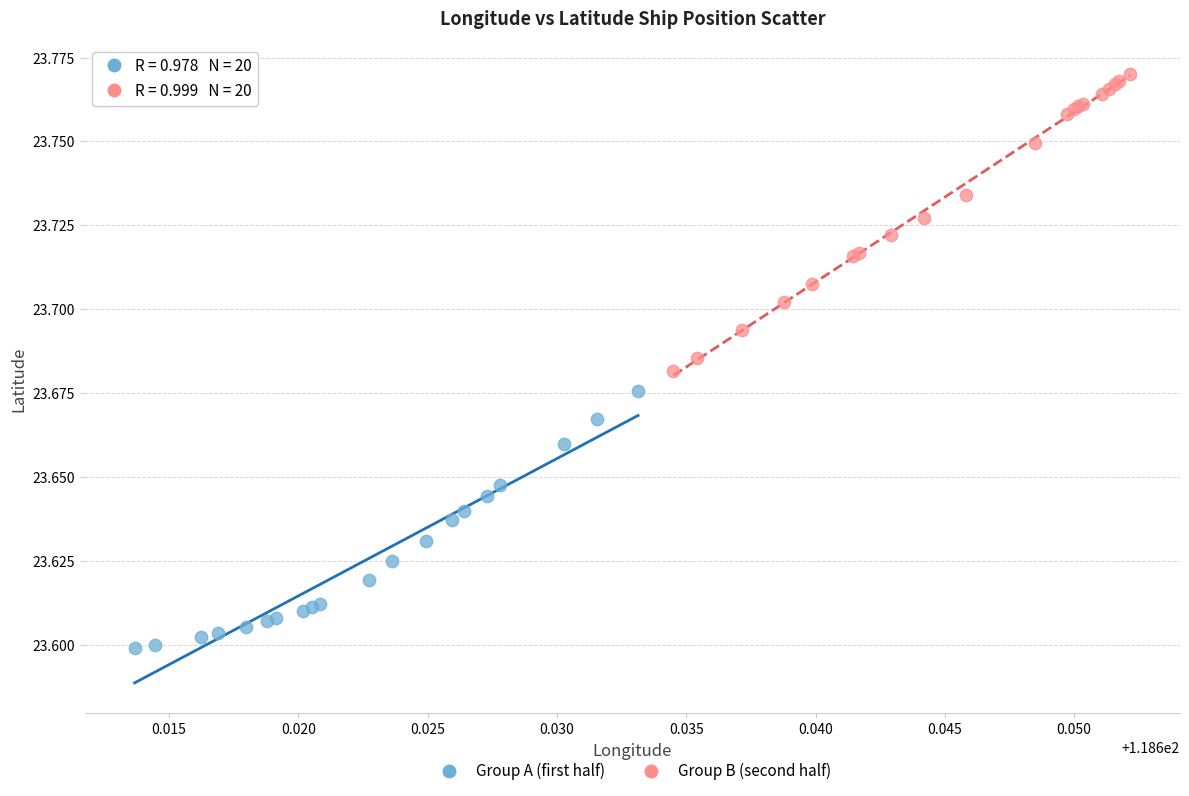

Which series reaches the minimum Y coordinate?

Group A (first half)